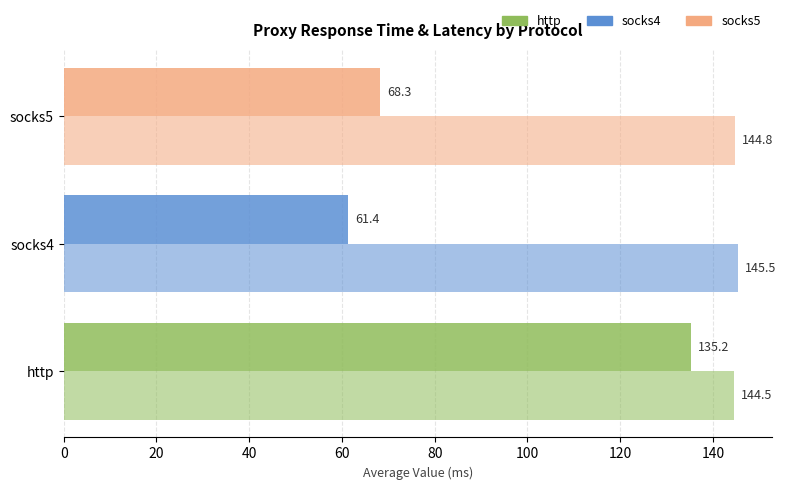

How many series are shown in this chart?

2